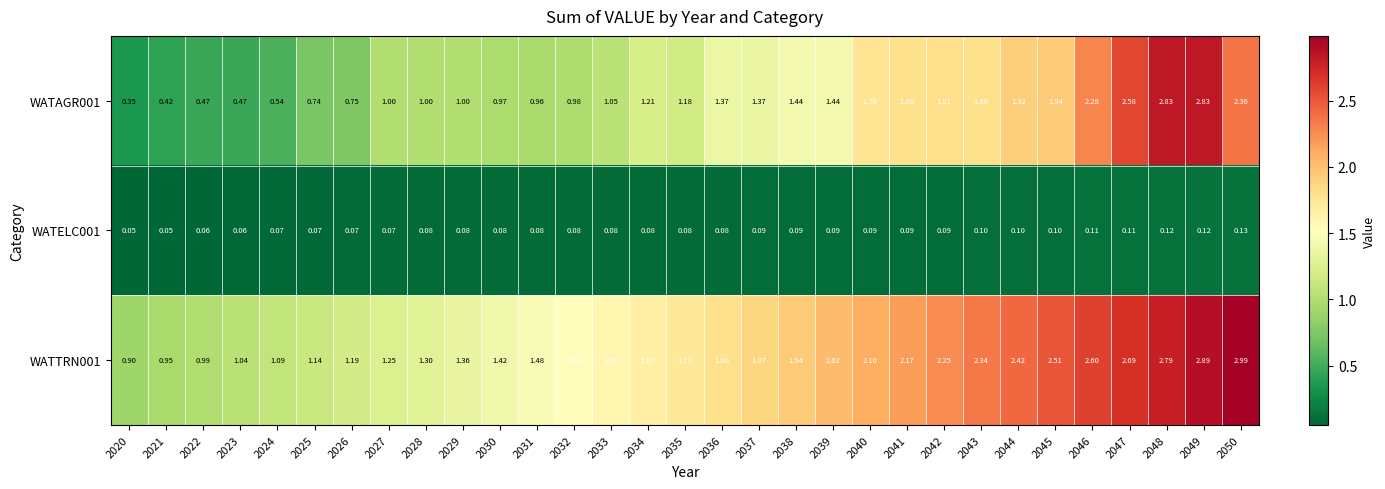

Which series changed the most between 2027 and 2033?

WATTRN001